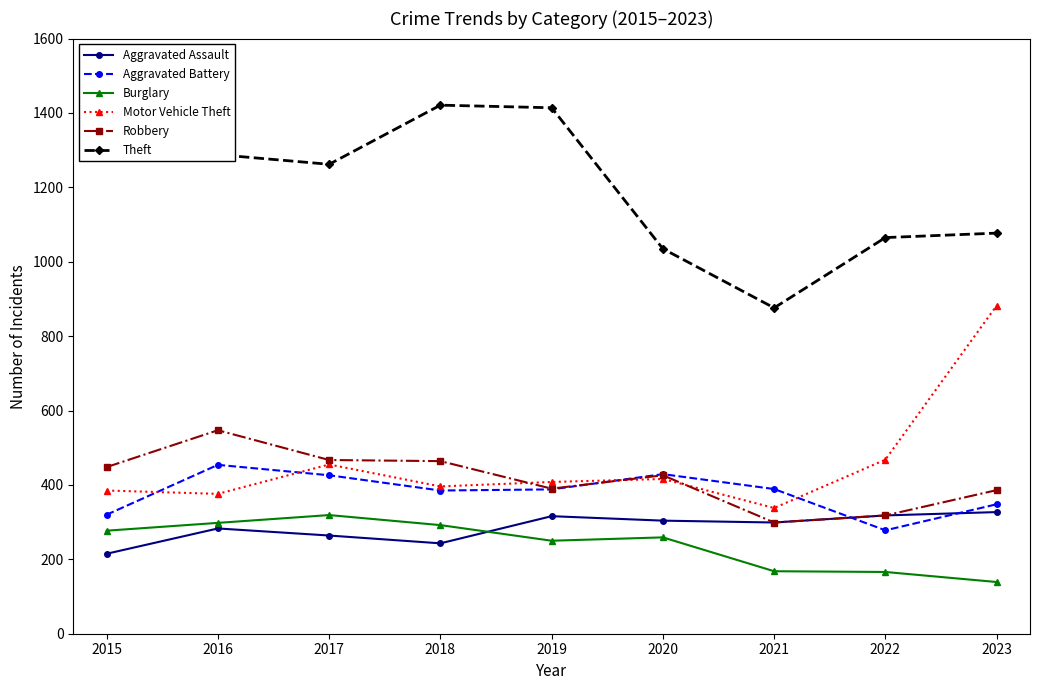

What is the approximate value of Theft at 2015?

1291